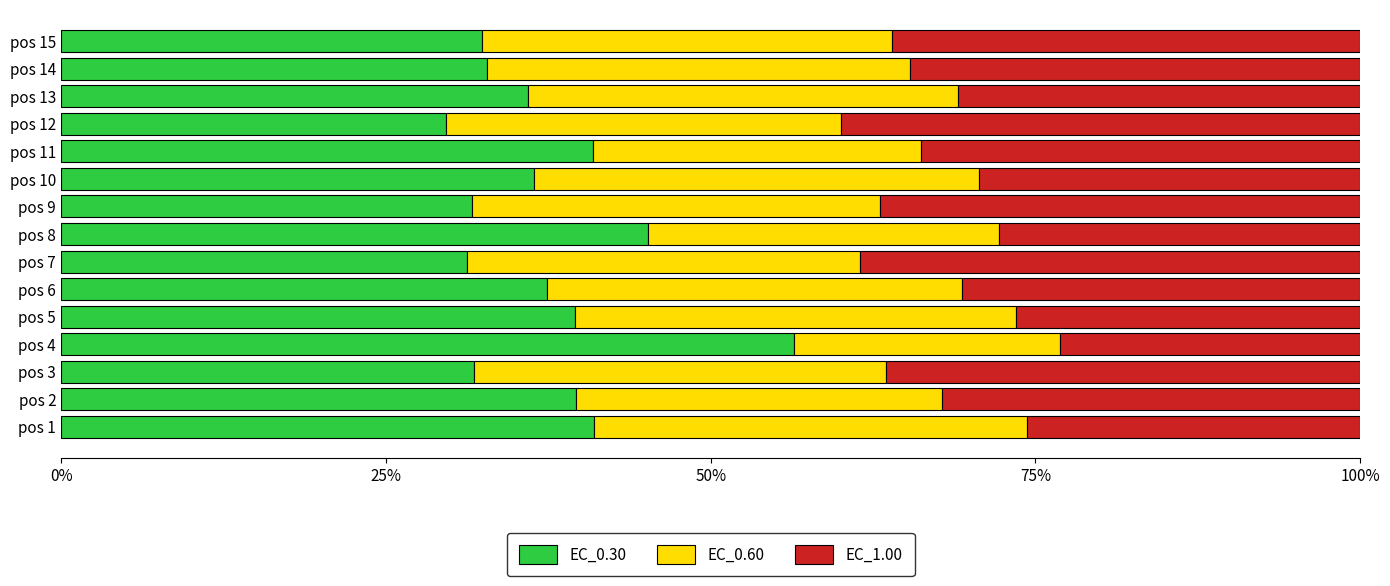

At which label does EC_0.30 reach its peak?

pos 4